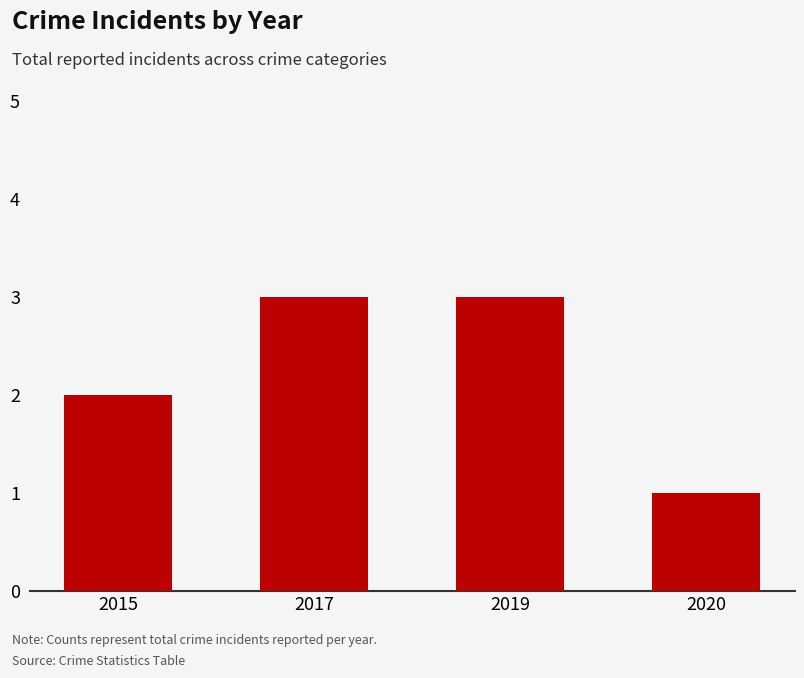

What is the difference between the second highest and second lowest values?

1